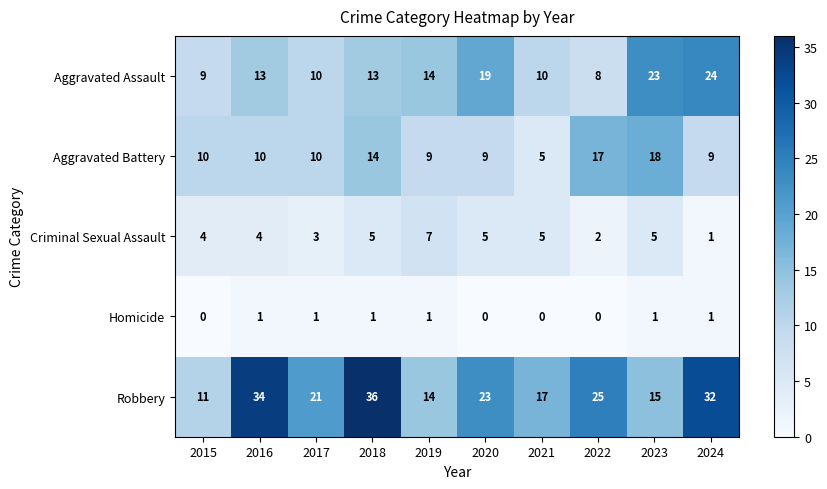

What is the approximate value of Aggravated Assault at 2019, to the nearest 10?

10